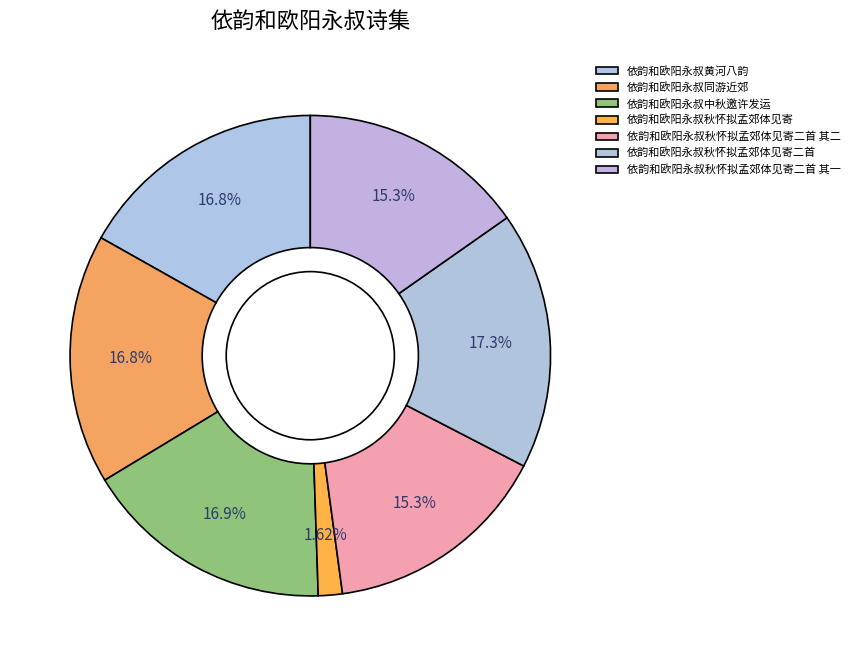

Between 依韵和欧阳永叔中秋邀许发运 and 依韵和欧阳永叔秋怀拟孟郊体见寄, which is larger?

依韵和欧阳永叔中秋邀许发运